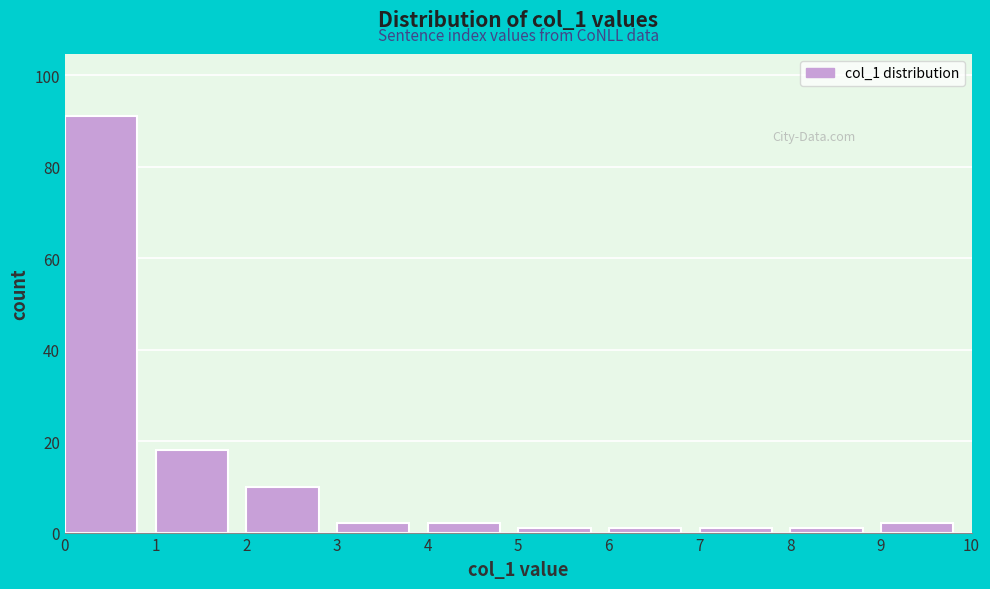

Reading left to right, transcribe this chart: for each bar, give the range it covers on the x-axis and its height. The values are not printed on the chart, so give them approximately, as read against the axis.

0 to 1: 92
1 to 2: 18
2 to 3: 10
3 to 4: 2
4 to 5: 2
5 to 6: under 2
6 to 7: under 2
7 to 8: under 2
8 to 9: under 2
9 to 10: 2